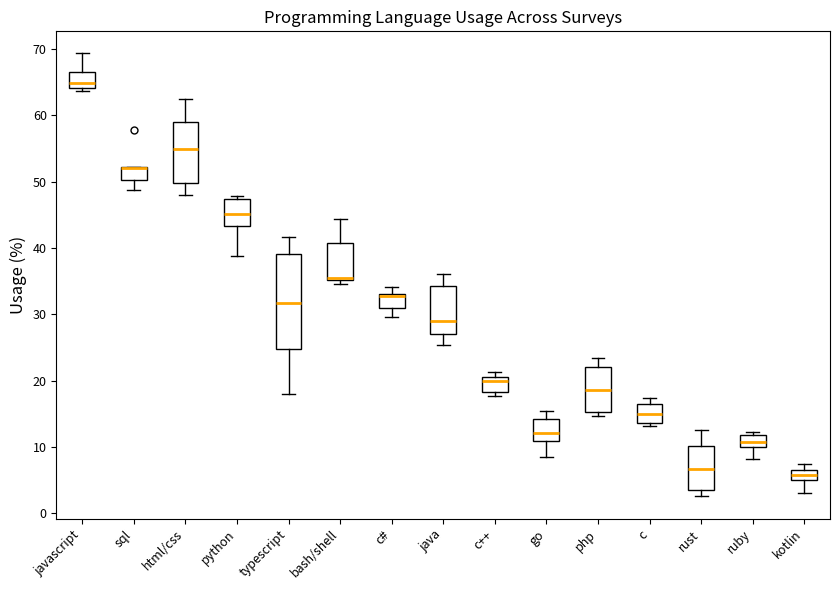

Where is the upper edge of the box for javascript on the y-axis? The values are not printed on the chart, so give them approximately, as read against the axis.

67